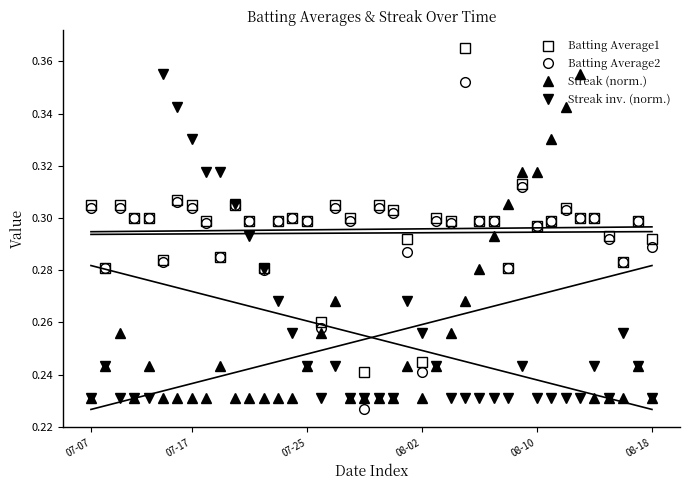

After their last crossing, which series has the higher values: Batting Average1 or Streak (norm.)?

Batting Average1